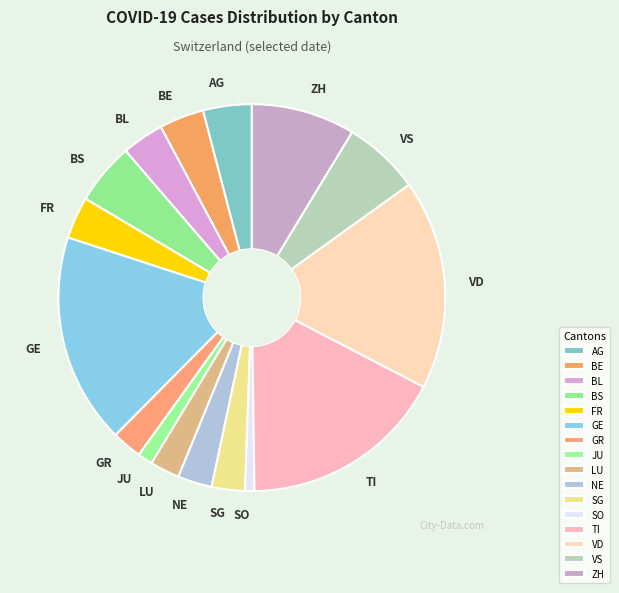

Is it true that VD is 18% of the pie?

True